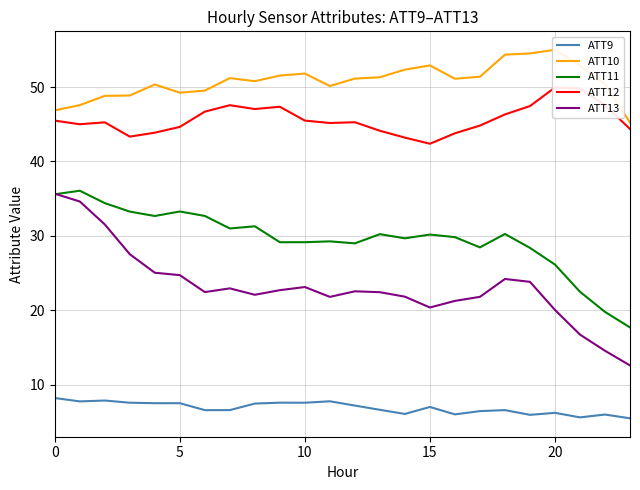

How many values in the ATT11 series exceed 30?

12